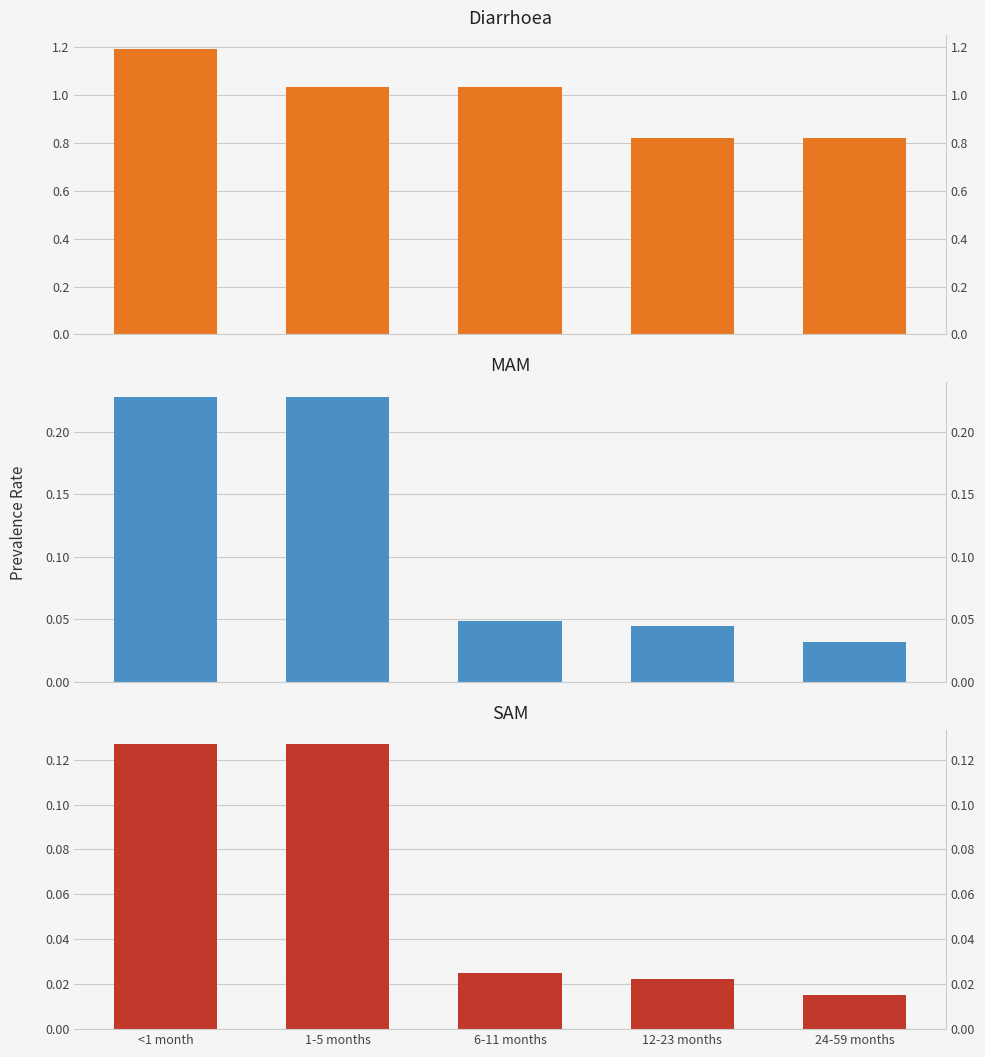

Which series changed the most between <1 month and 24-59 months?

Diarrhoea